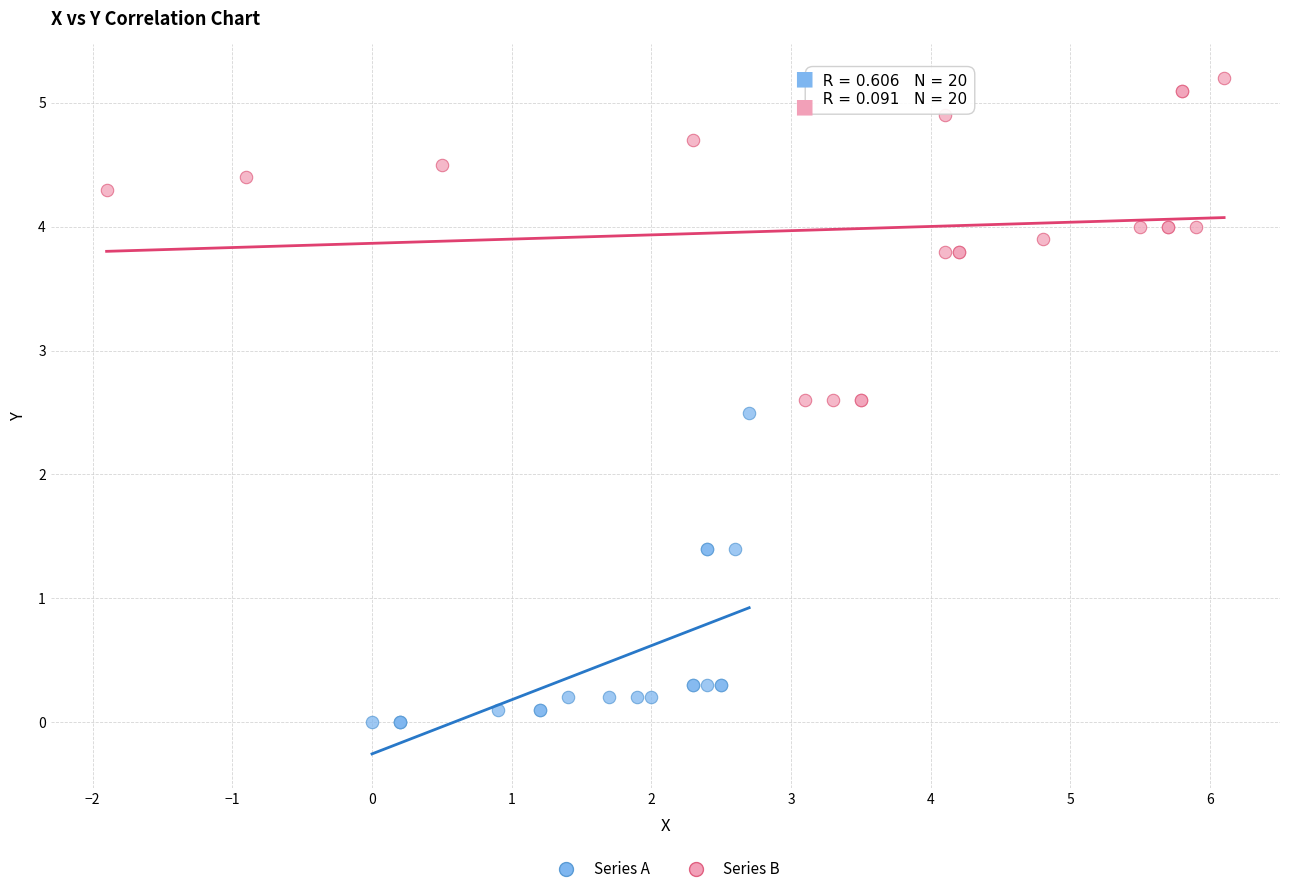

What are all the series names shown in the legend?

Series A, Series B